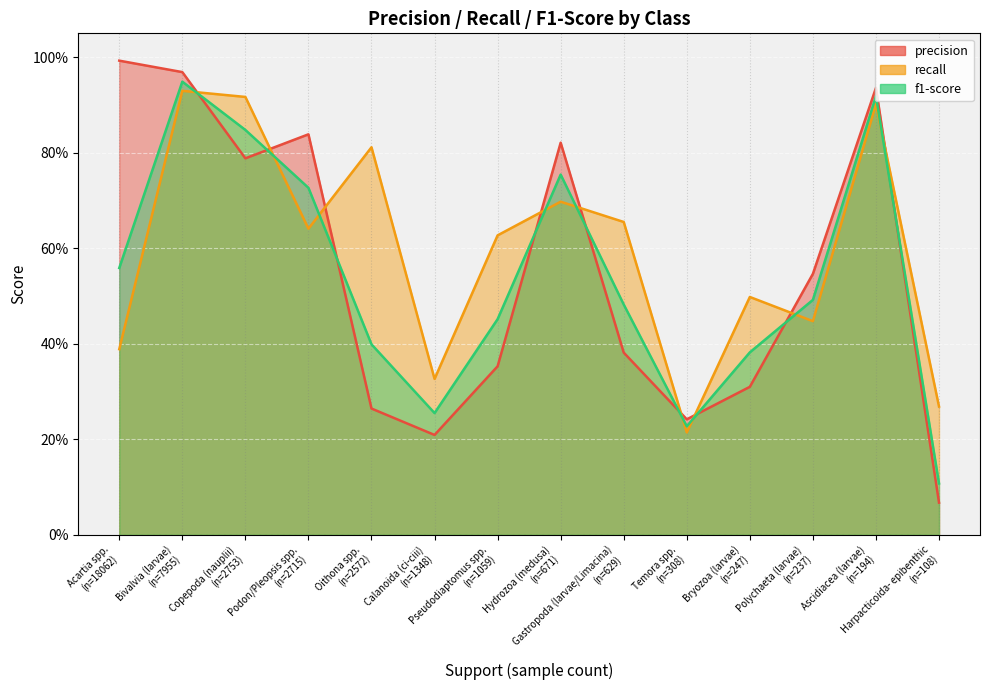

What are all the series names shown in the legend?

precision, recall, f1-score